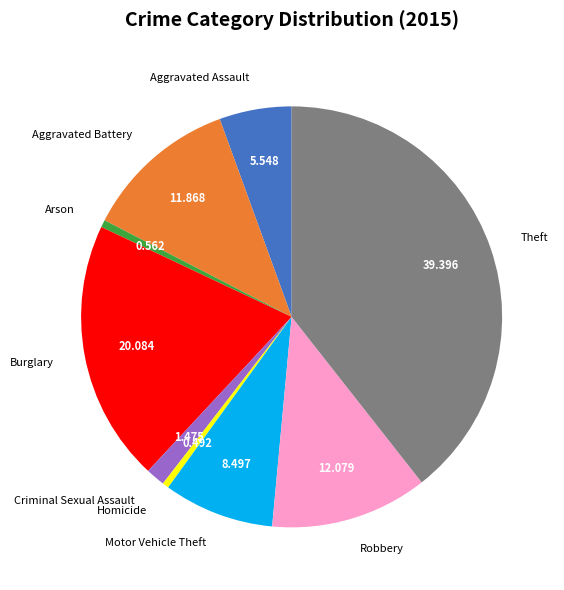

Is the sum of Homicide and Robbery greater than half?

No